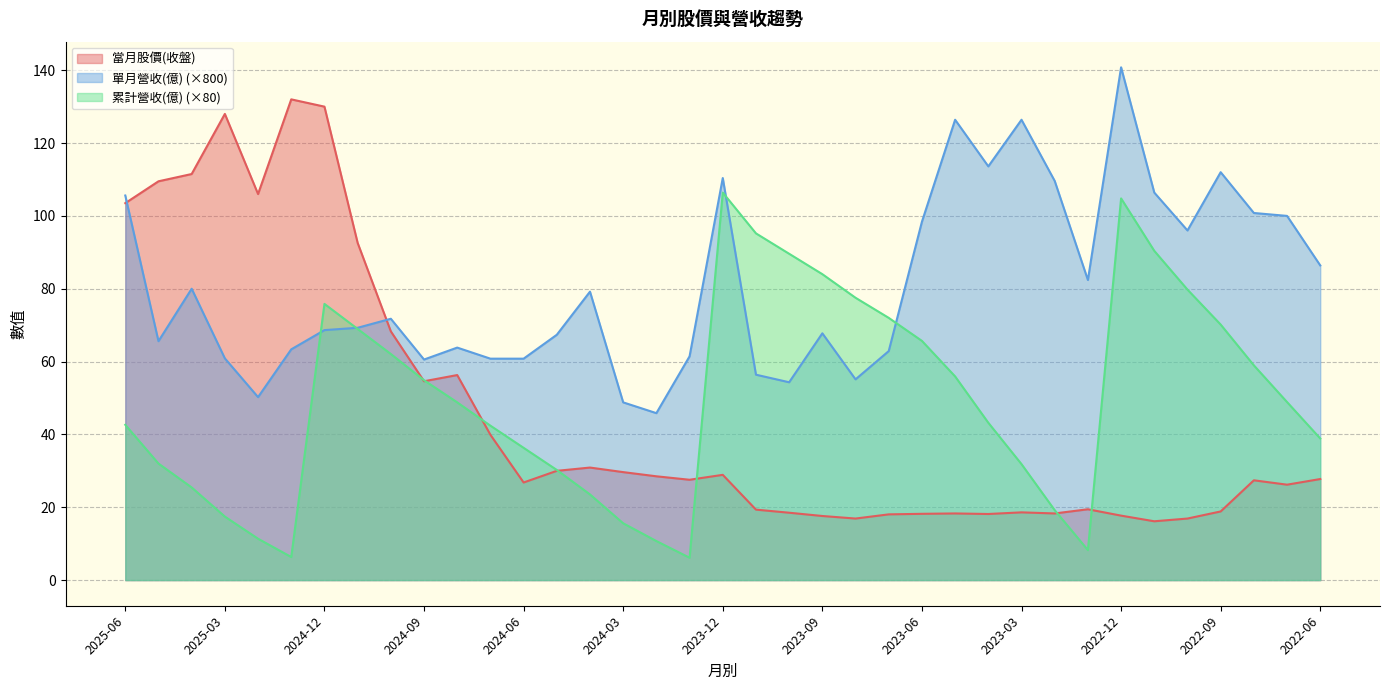

How many values in the 累計營收(億) series are below 48?

18